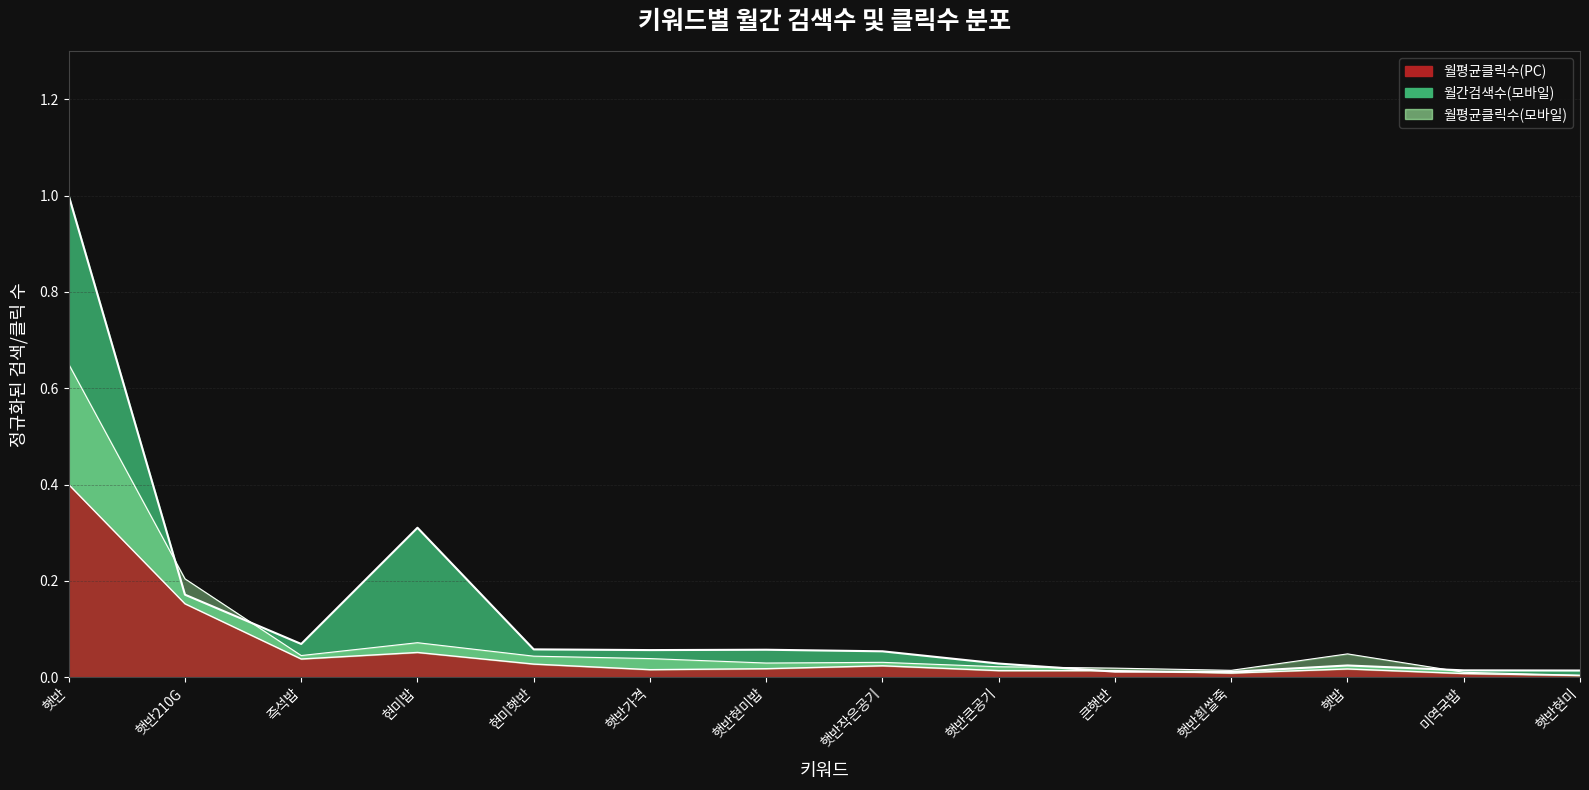

What is the total value across all series at 현미밥?

0.4